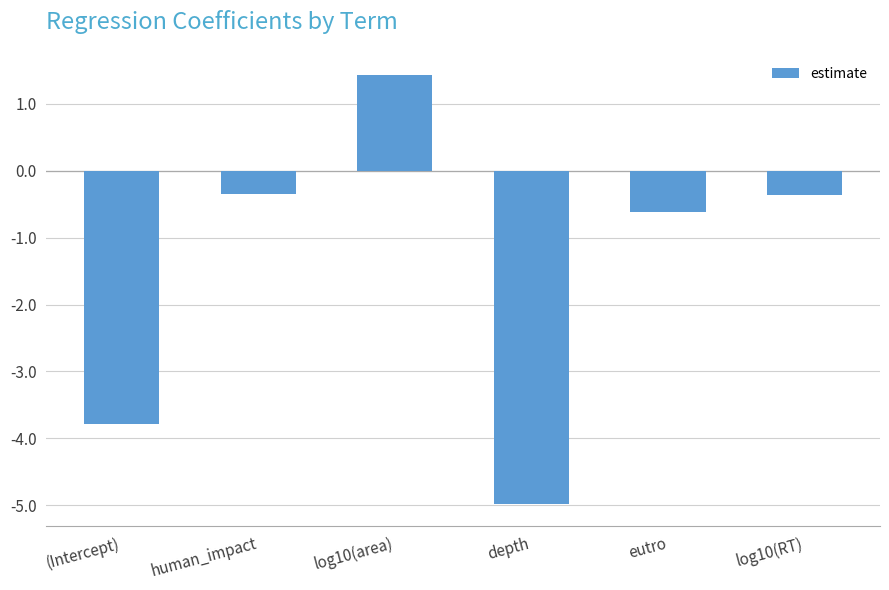

Reading left to right, transcribe all the data shown in this chart.

(Intercept)=-3.8	human_impact=-0.4	log10(area)=1.4	depth=-5.0	eutro=-0.6	log10(RT)=-0.4